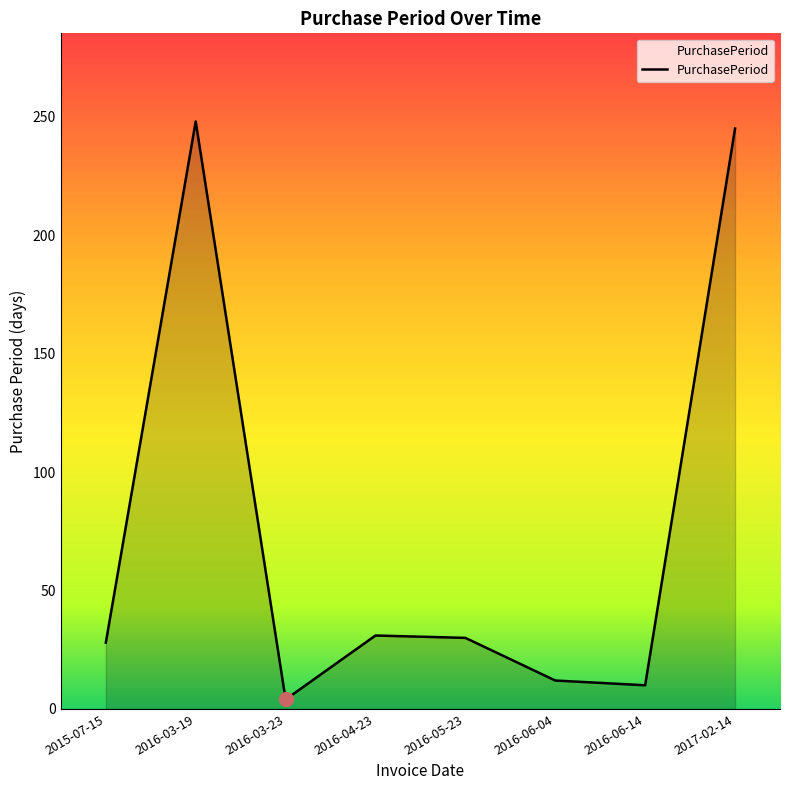

How many lines are shown in the chart?

1